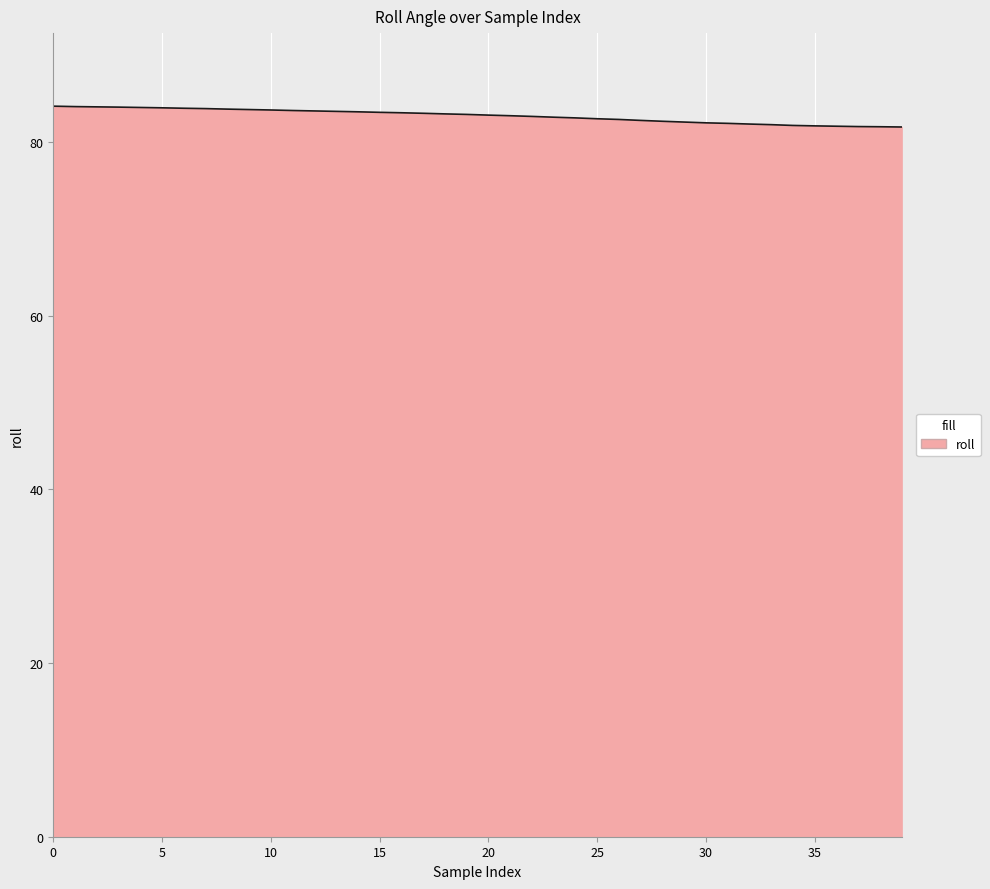

What is the maximum value shown in the chart?

84.2